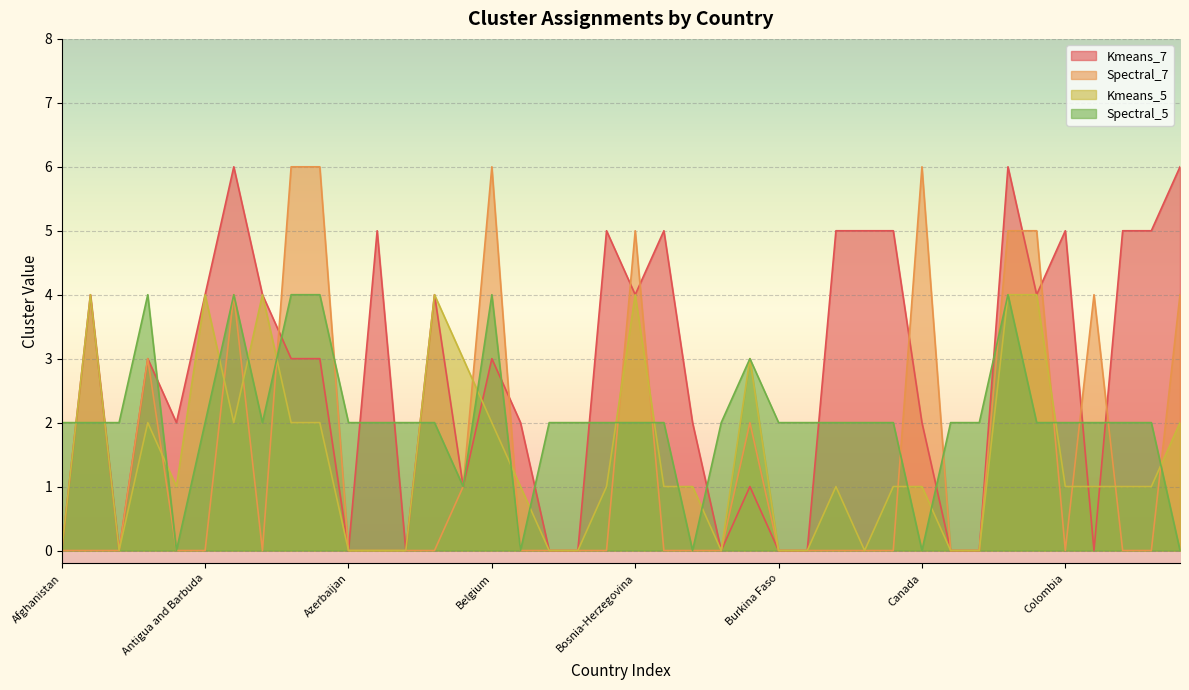

How many interior local peaks does the Kmeans_7 series have?

11